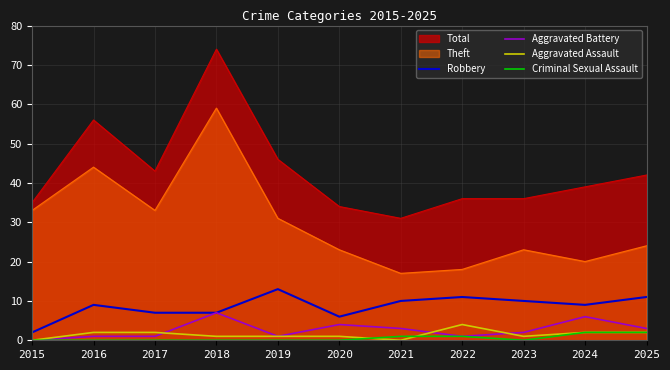

At how many categories does at least one series exceed 3?

11